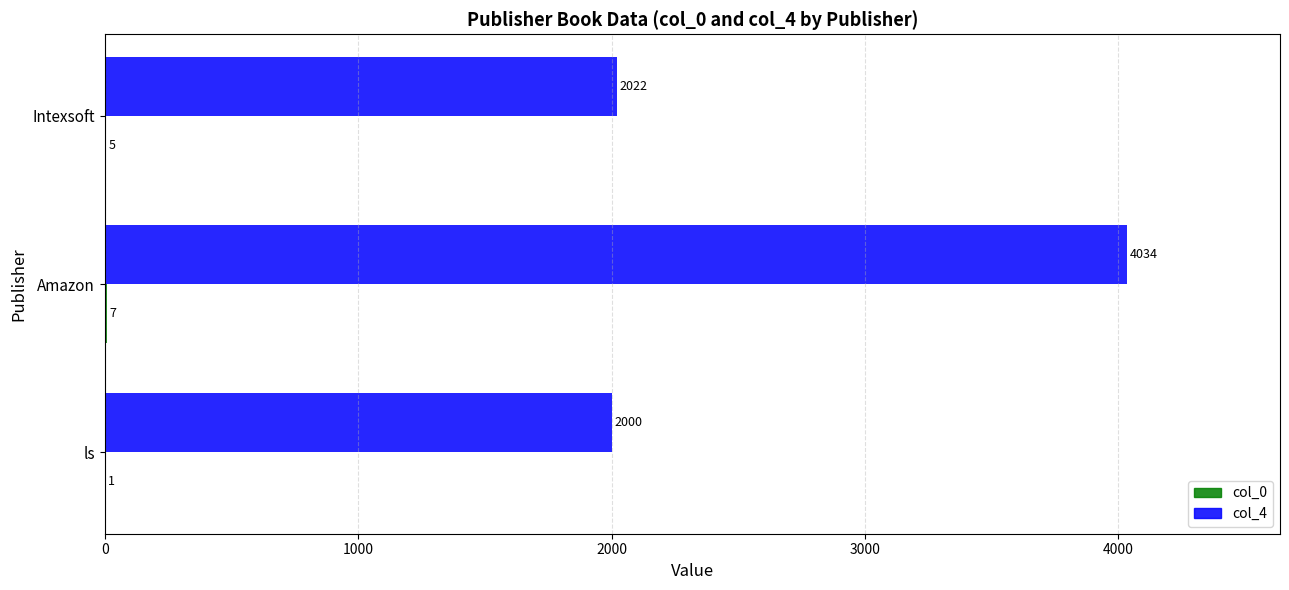

What value does the col_4 series have at Intexsoft, to the nearest 10?

2020